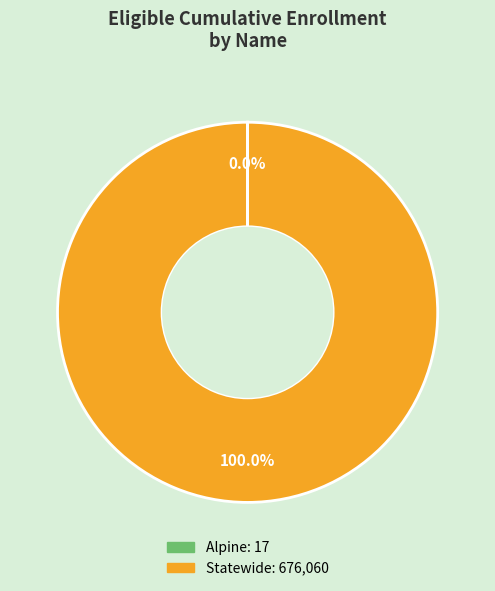

What is the largest slice in the pie chart?

Statewide